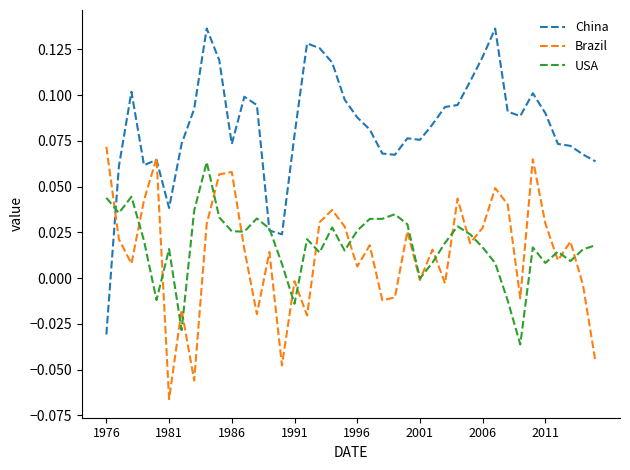

Which series has the largest total across all categories?

China